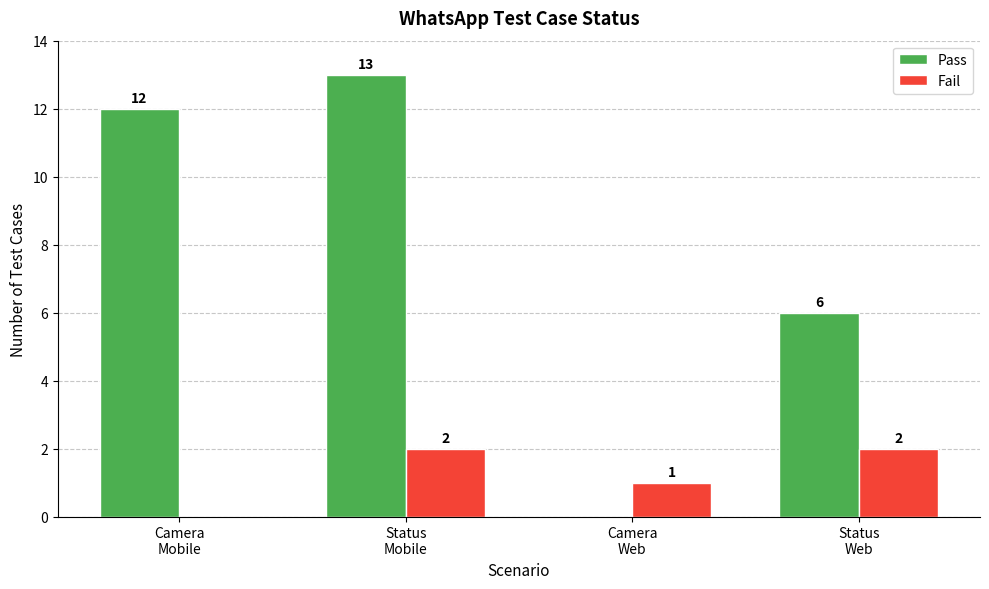

What are all the series names shown in the legend?

Pass, Fail